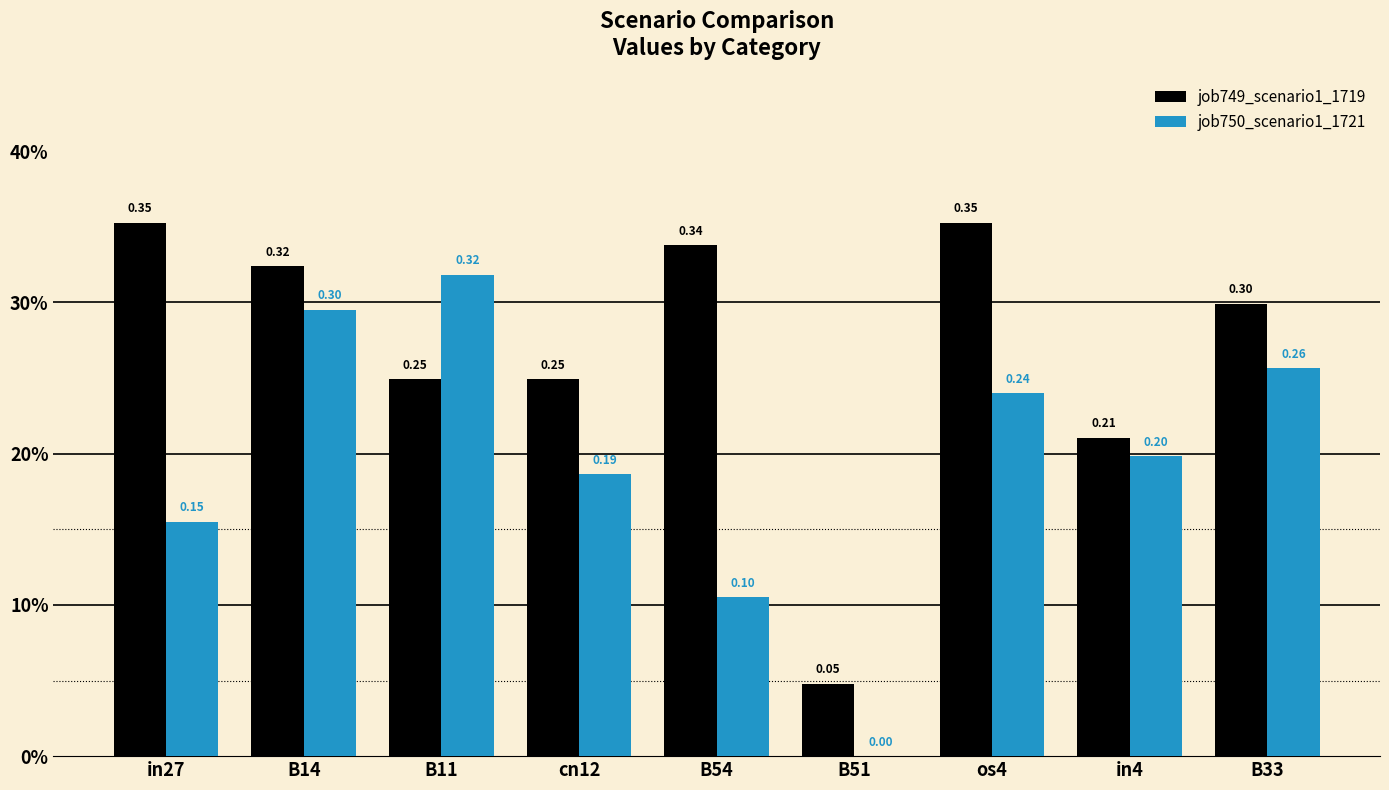

What are all the series names shown in the legend?

job749_scenario1_1719, job750_scenario1_1721